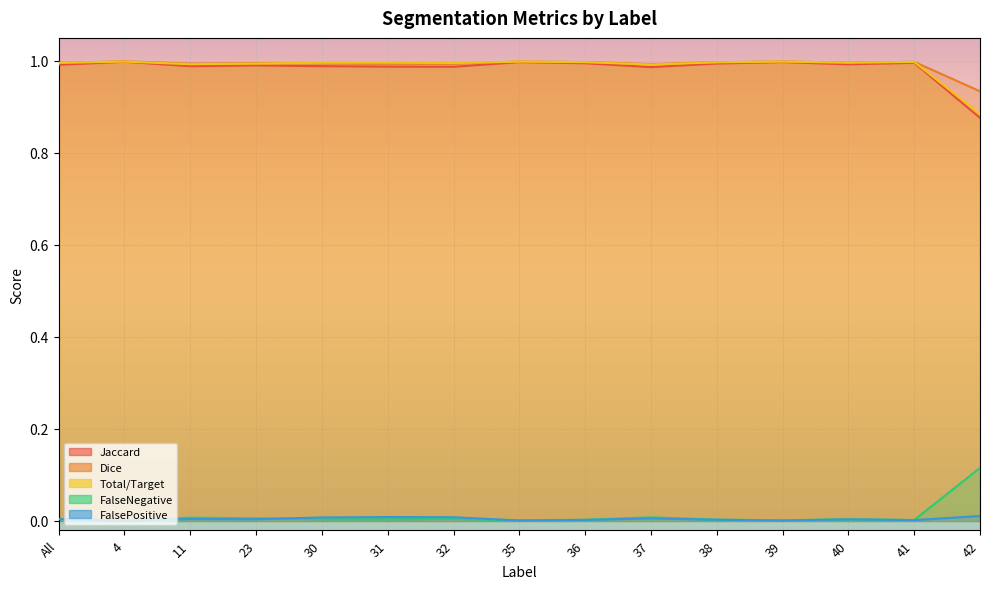

What is the highest value of the Dice series?

1.0